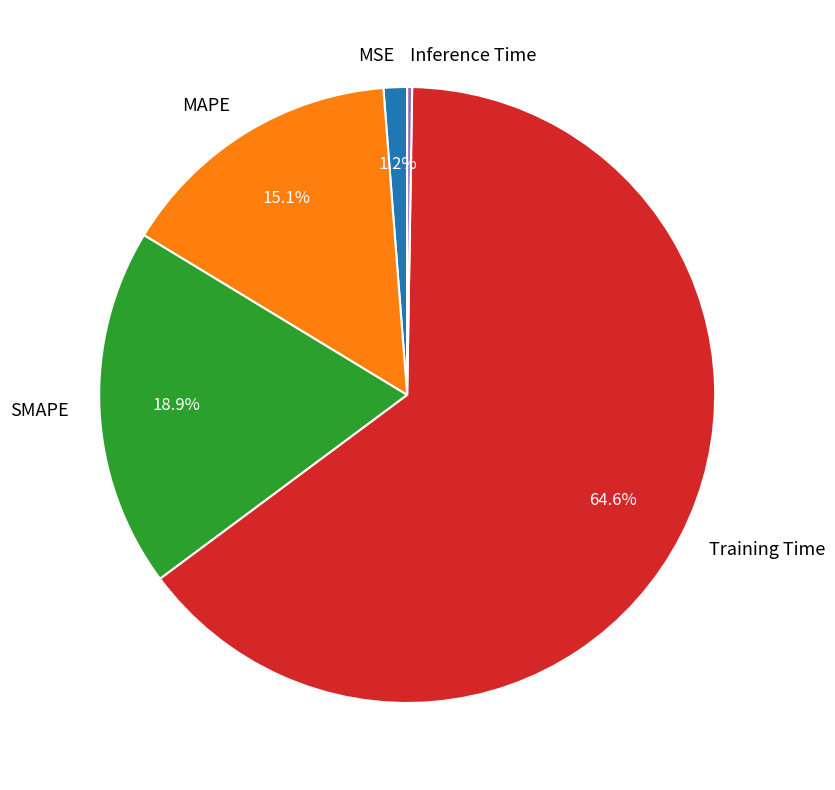

To the nearest percent, what percentage of the pie is Training Time?

65%